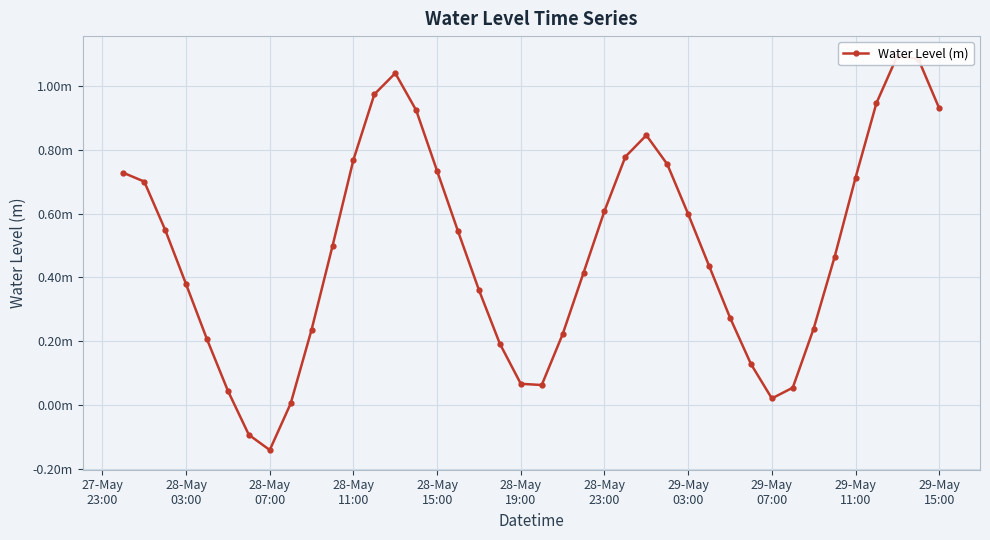

At which label is the value closest to 0?

29-May
07:00